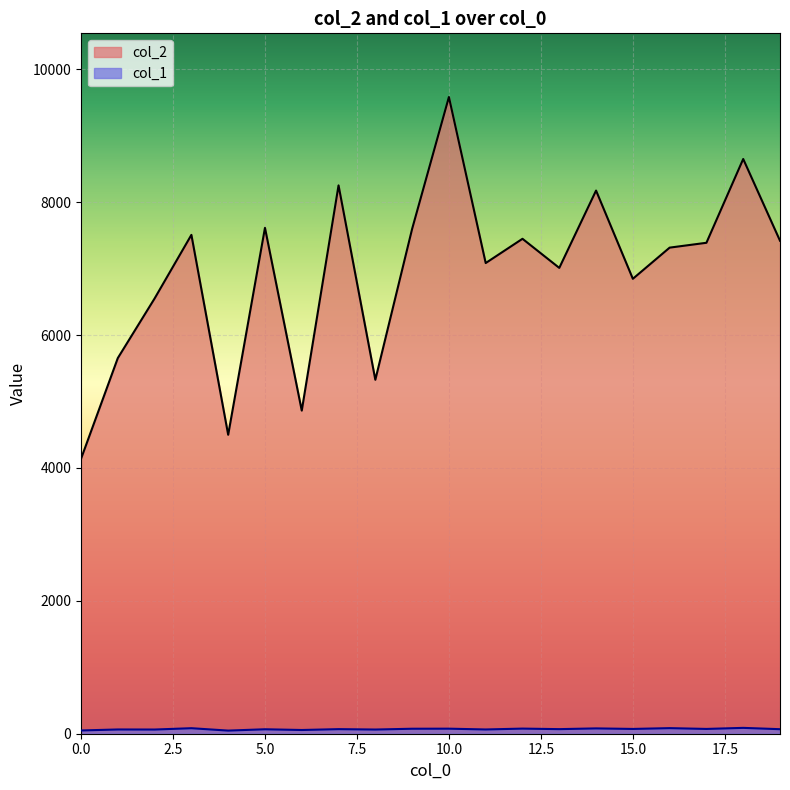

List the labels in order of col_2 value, smallest first.

0, 4, 6, 8, 1, 2, 15, 13, 11, 16, 17, 19, 12, 3, 9, 5, 14, 7, 18, 10